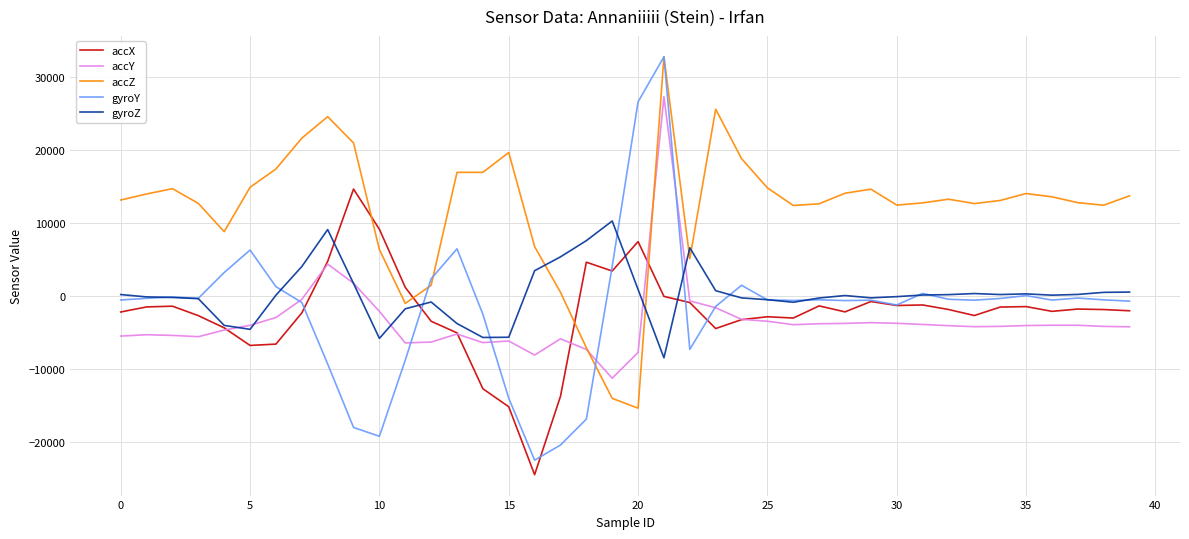

What is the maximum value for gyroZ?

10264